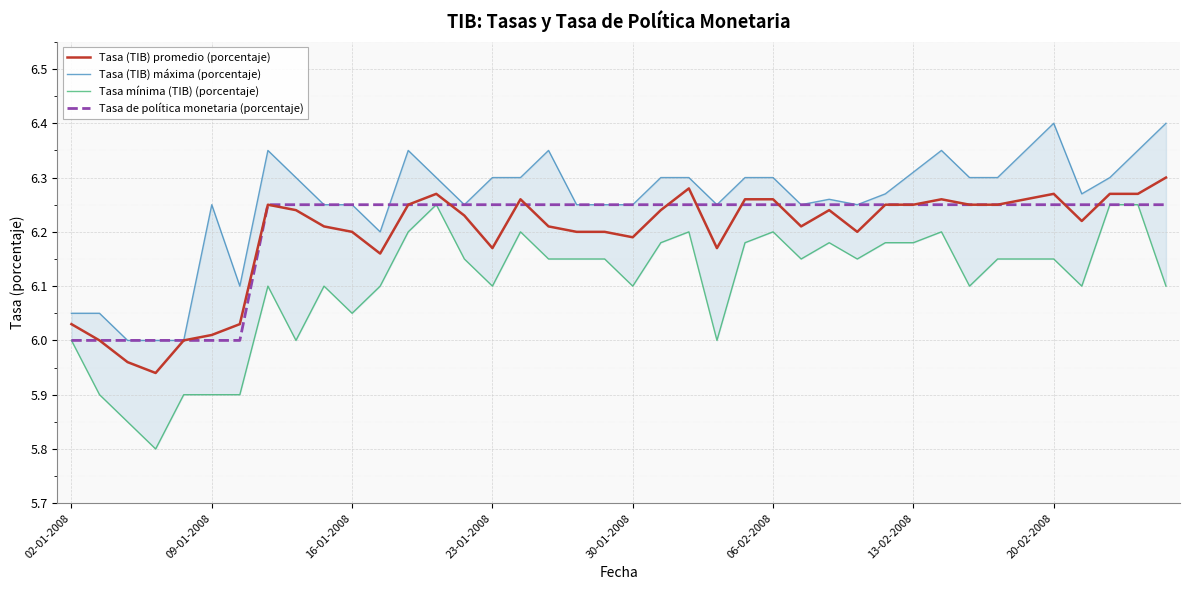

Is the value of Tasa de política monetaria (porcentaje) at 16 greater than the value of Tasa mínima (TIB) (porcentaje) at 25?

Yes